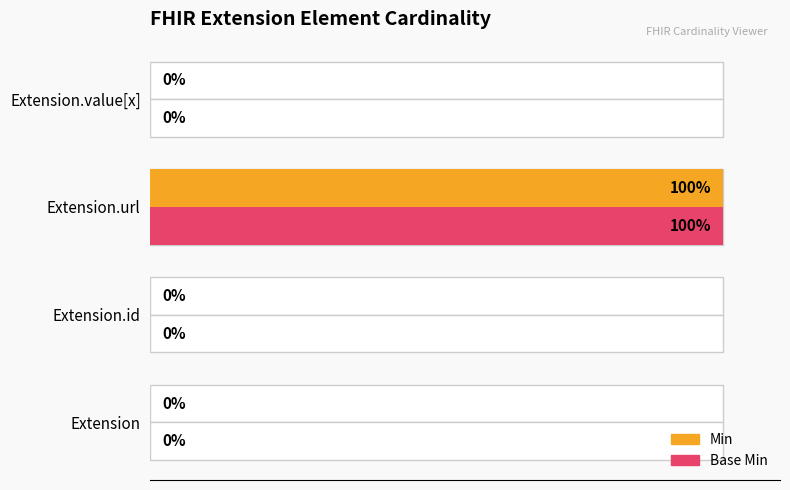

What is the average value of the Base Min series?

25